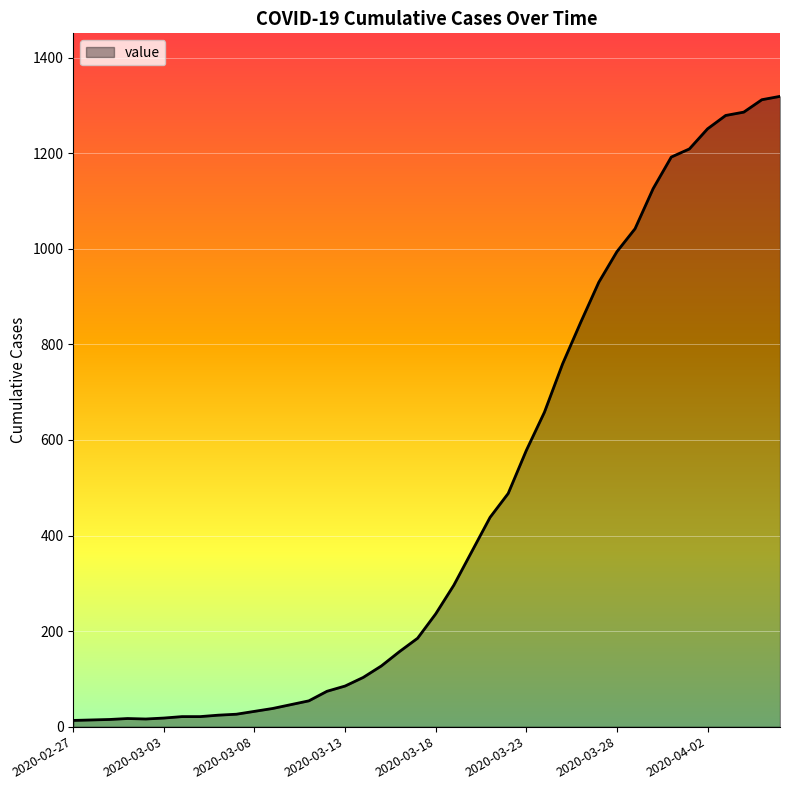

Does the chart display data point markers on the line(s)?

No